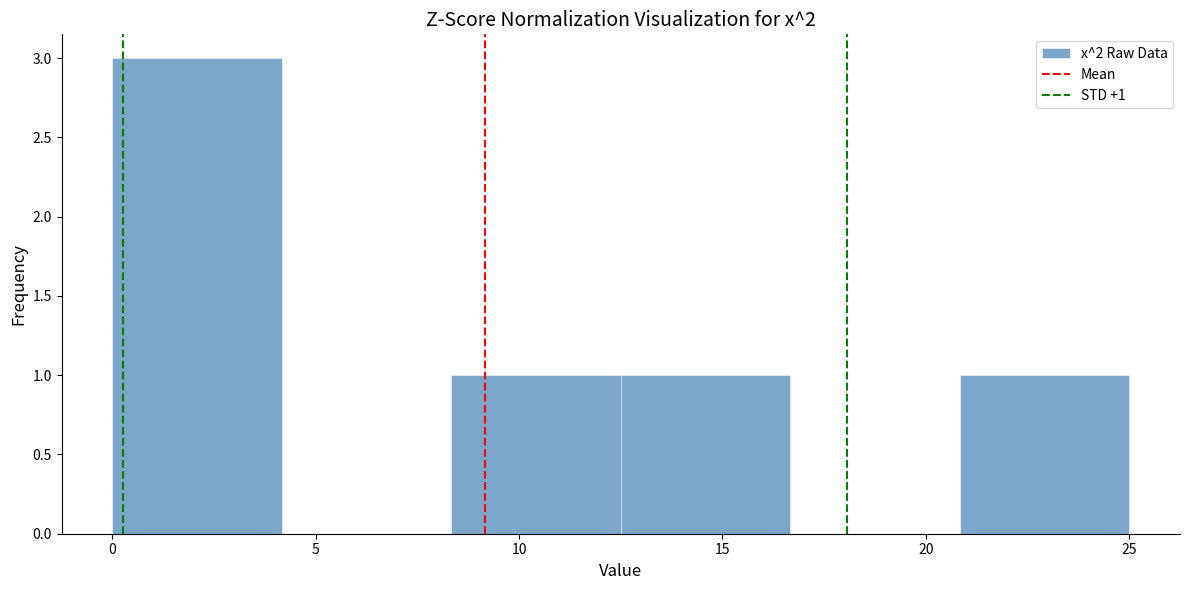

Which range on the x-axis has the tallest bar?

0.0 to 4.0